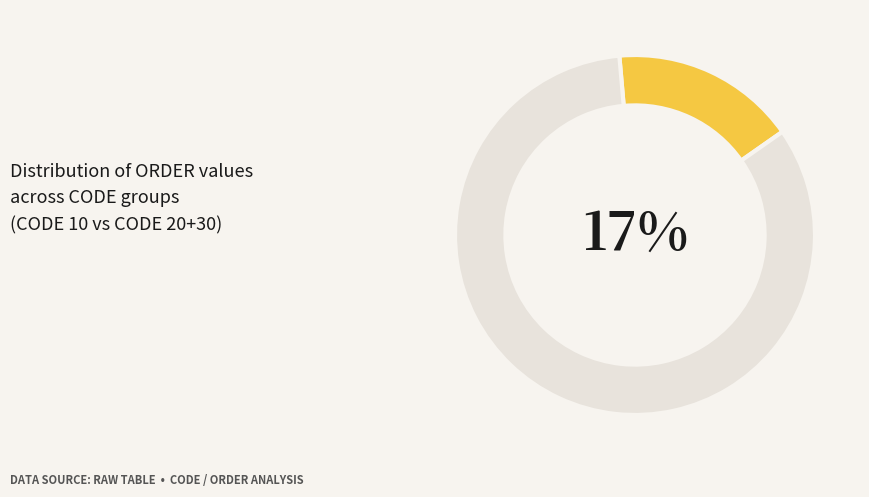

To the nearest percent, what is the difference between the 30 and 20 slice percentages?

17%